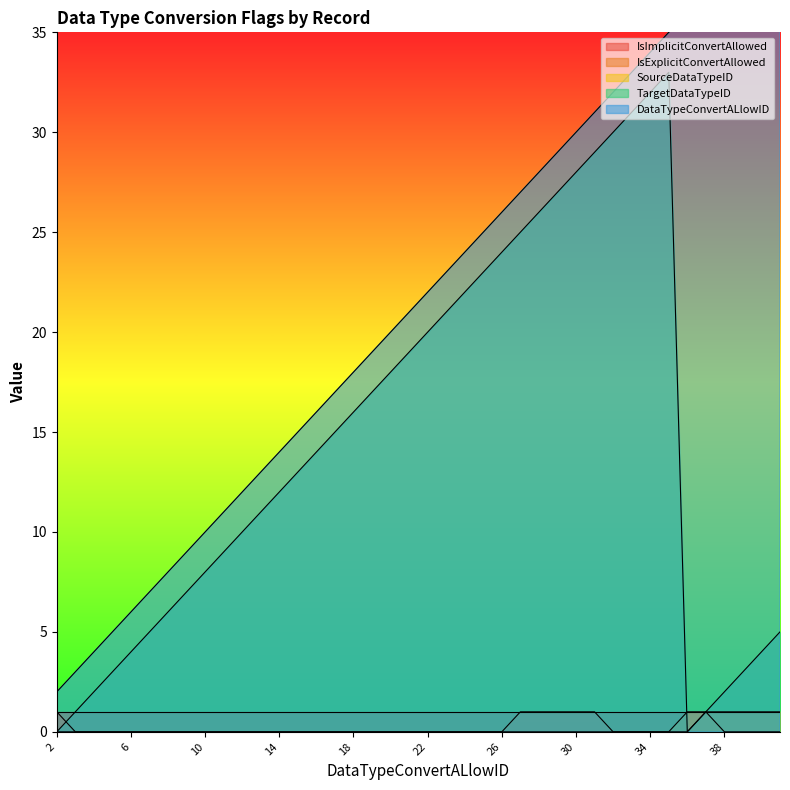

What is the difference between the second highest and second lowest values in the IsExplicitConvertAllowed series?

1